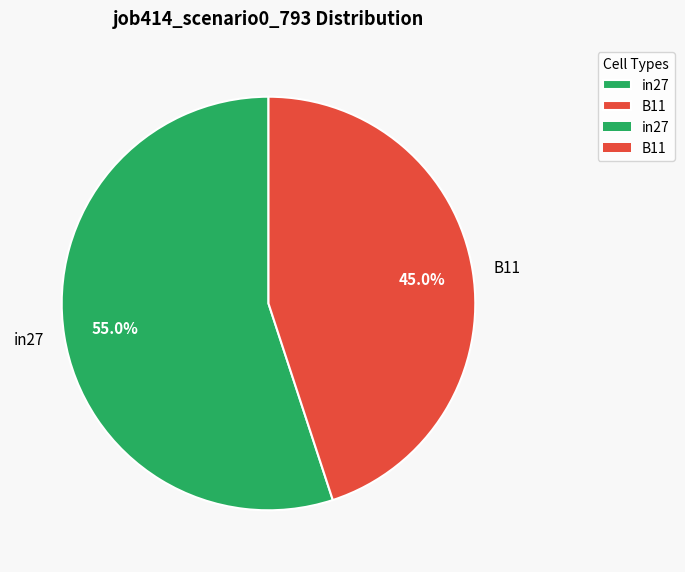

Does in27 account for over 50% of the chart?

Yes